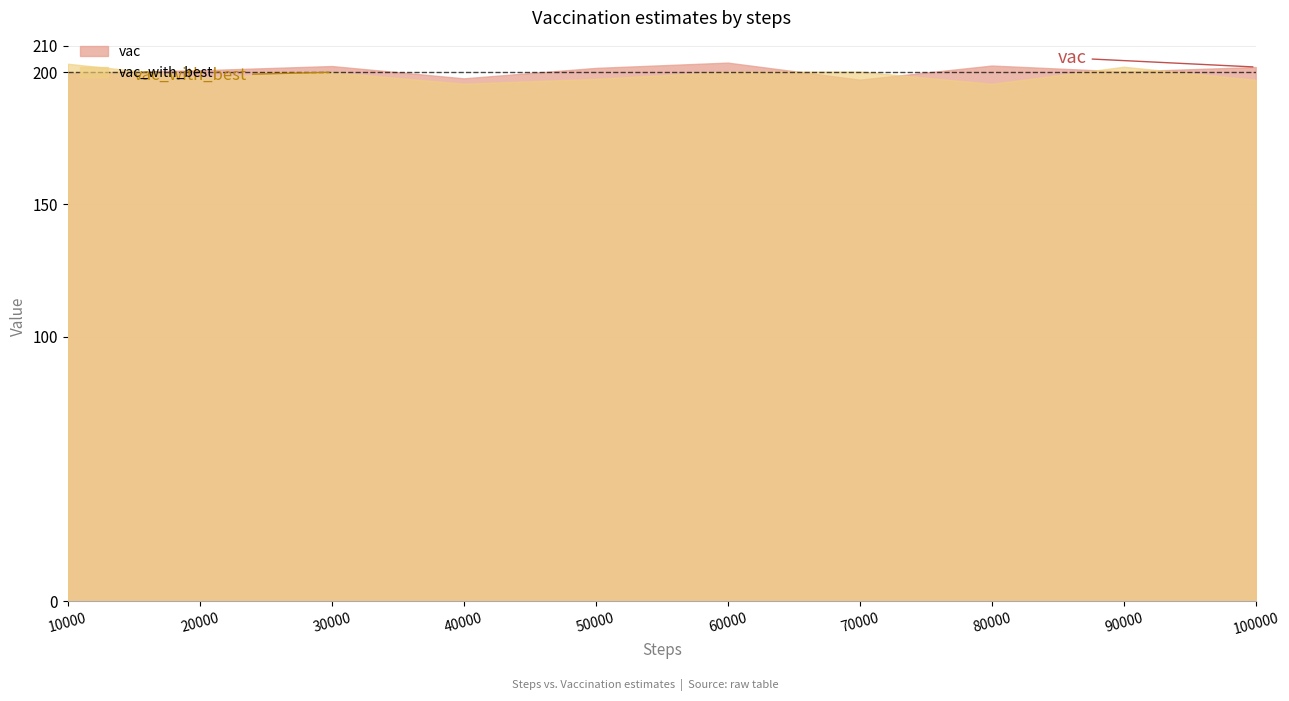

Reading left to right, extract all data points from this chart.

vac: 100000=201.9	90000=200.2	10000=199.7	70000=197.1	30000=202.3	20000=200.7	60000=203.6	50000=201.6	80000=202.4	40000=197.6
vac_with_best: 100000=197.1	90000=202.0	10000=203.1	70000=200.2	30000=199.9	20000=197.9	60000=200.1	50000=197.4	80000=195.5	40000=195.6